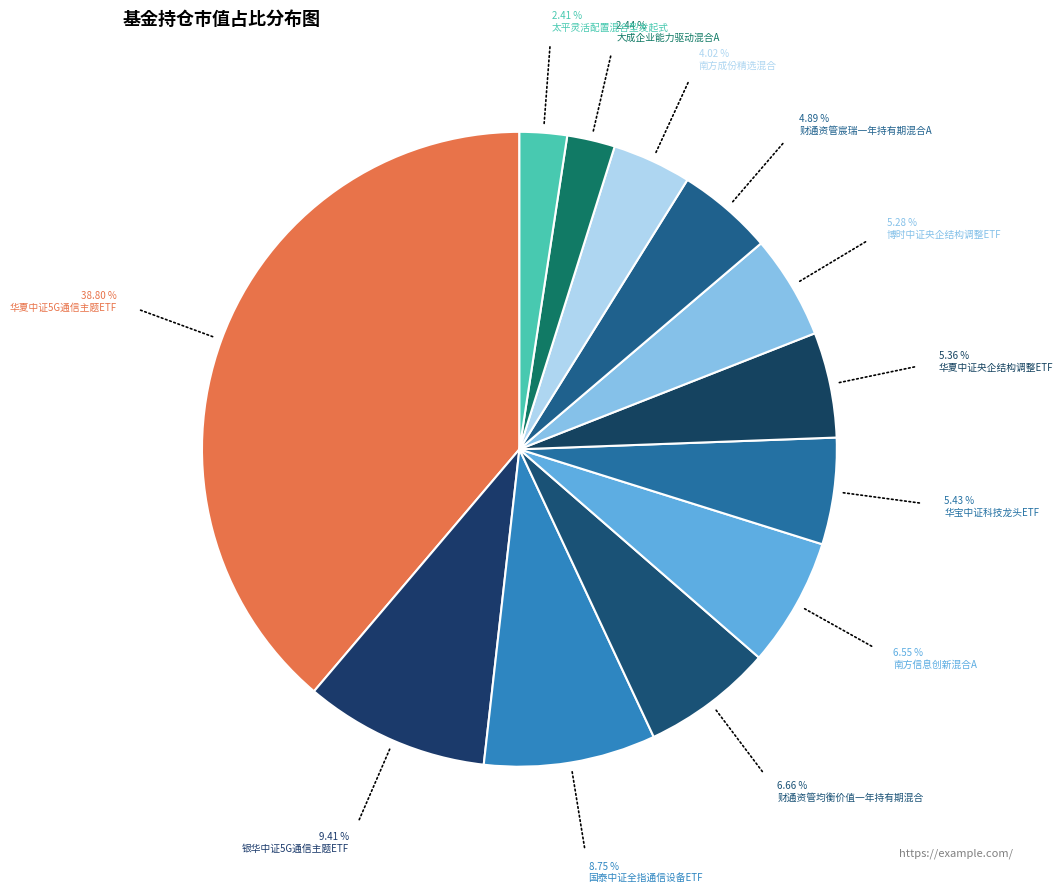

How many segments does this pie chart have?

12